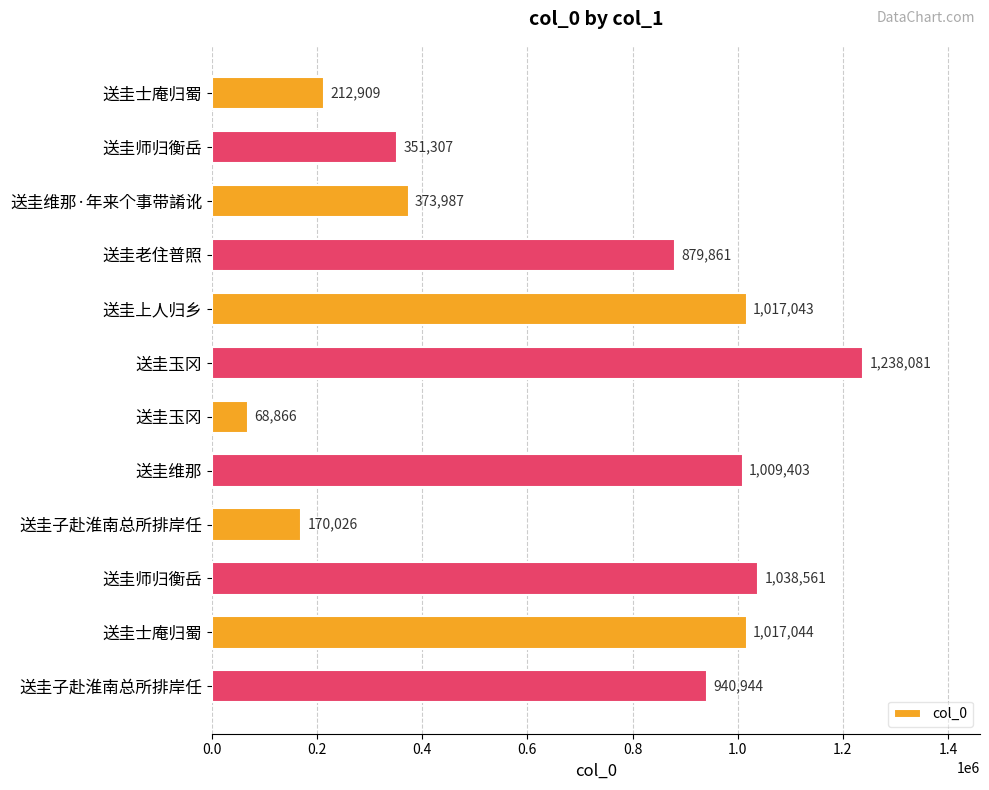

What is the sum of all values?

8318032